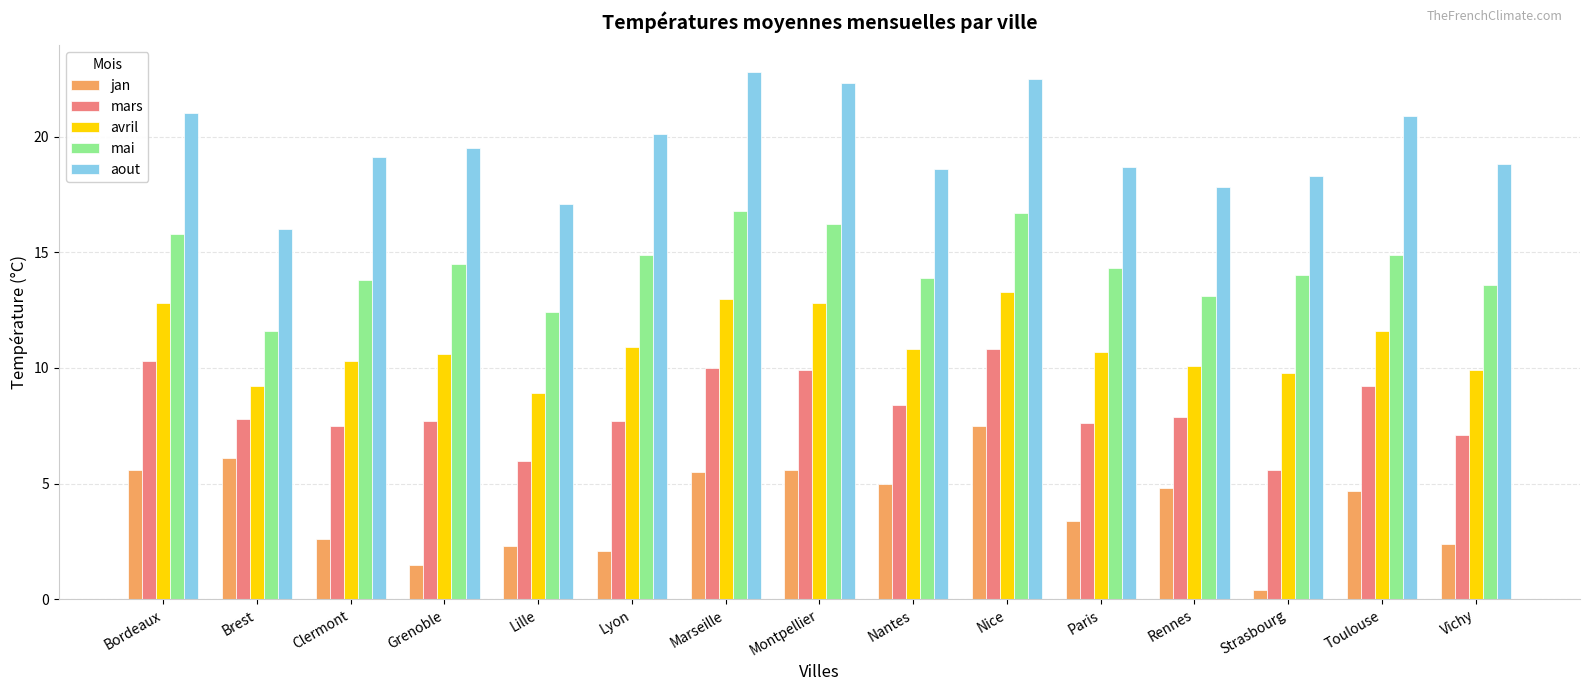

Between Clermont and Strasbourg, which series saw the biggest shift?

jan